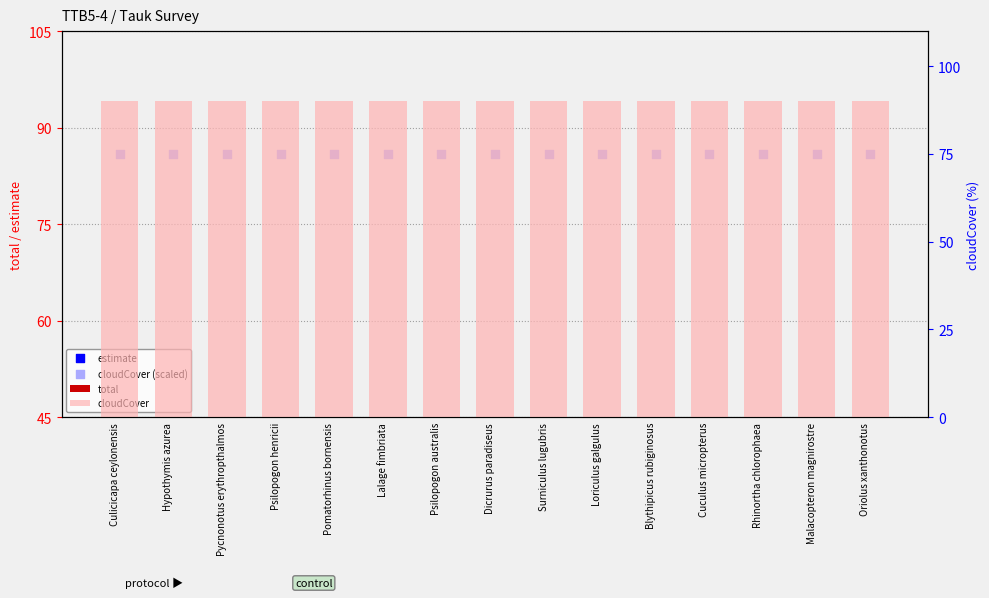

Which series contains the highest Y value?

cloudCover